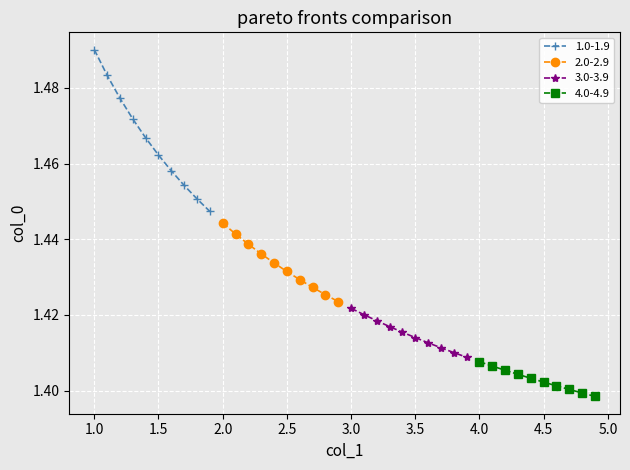

Count the 4.0-4.9 values in the range 1 to 2.

10